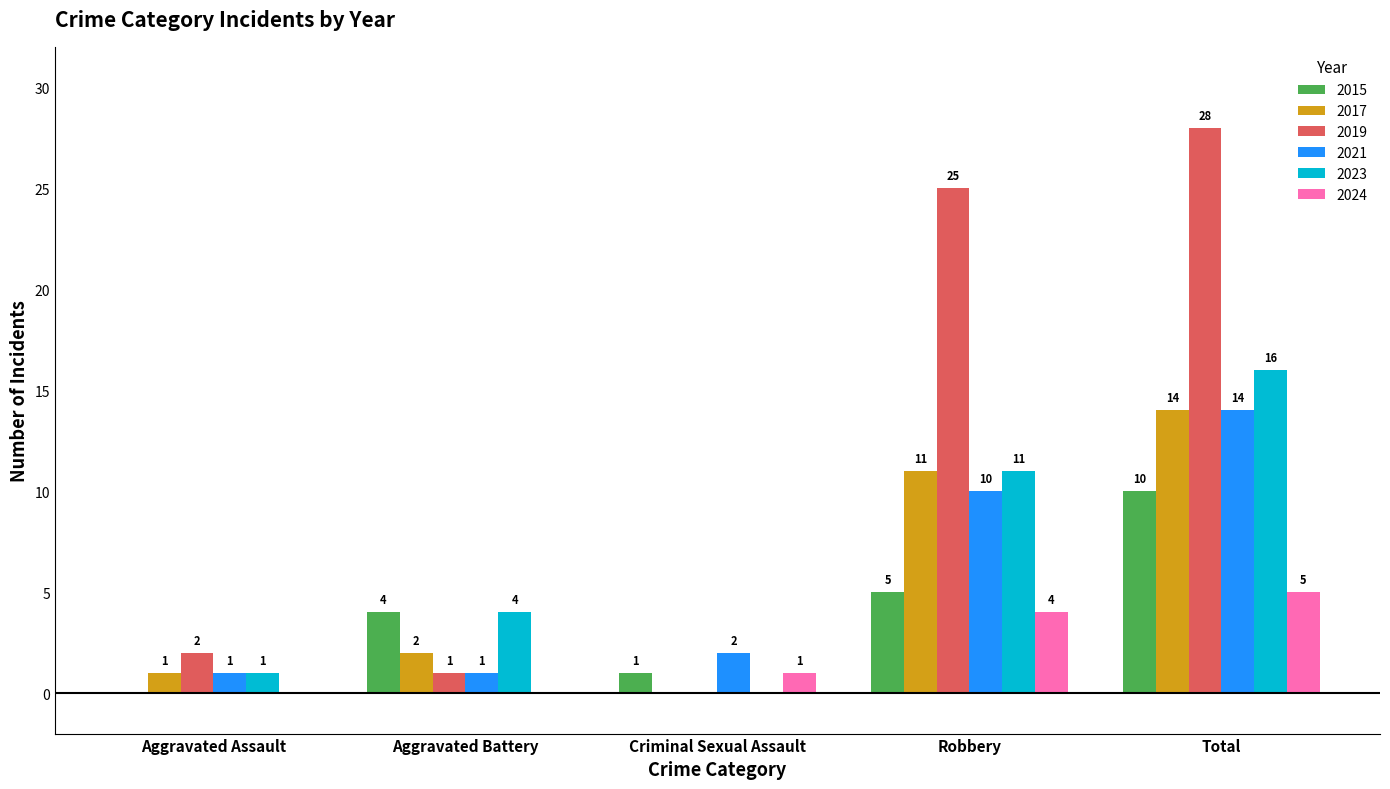

True or false: 2019 has a value of 0 at Criminal Sexual Assault.

True